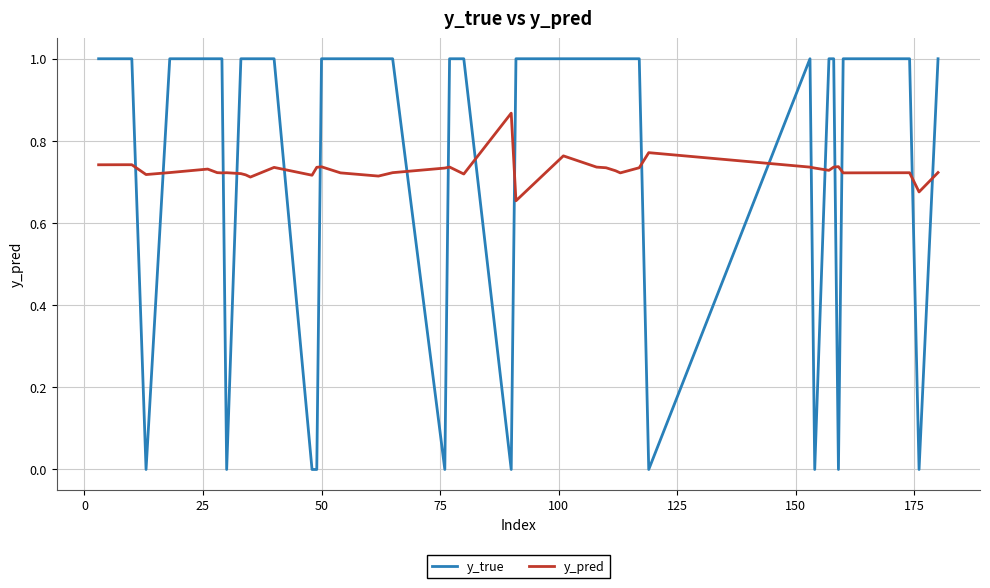

What is the greatest value displayed?

1.0